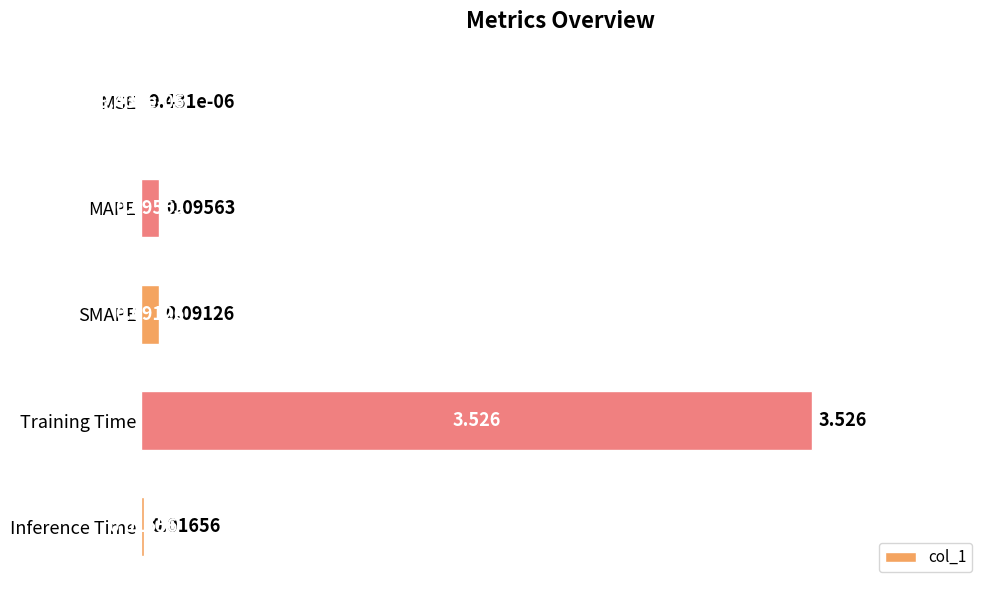

At which label is the value closest to 1?

MAPE